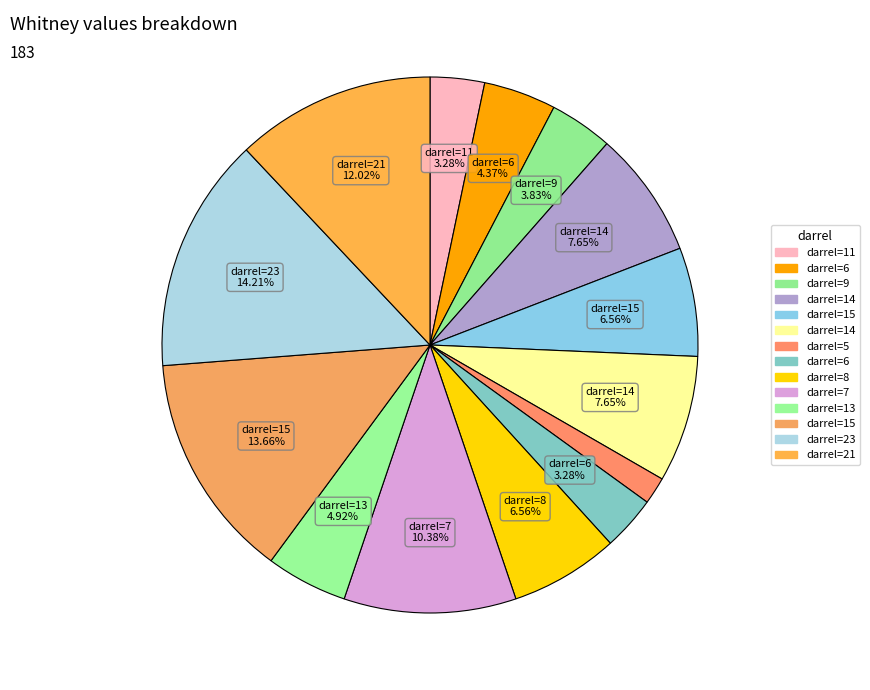

To the nearest percent, what is the difference between the largest and smallest slice percentages?

13%